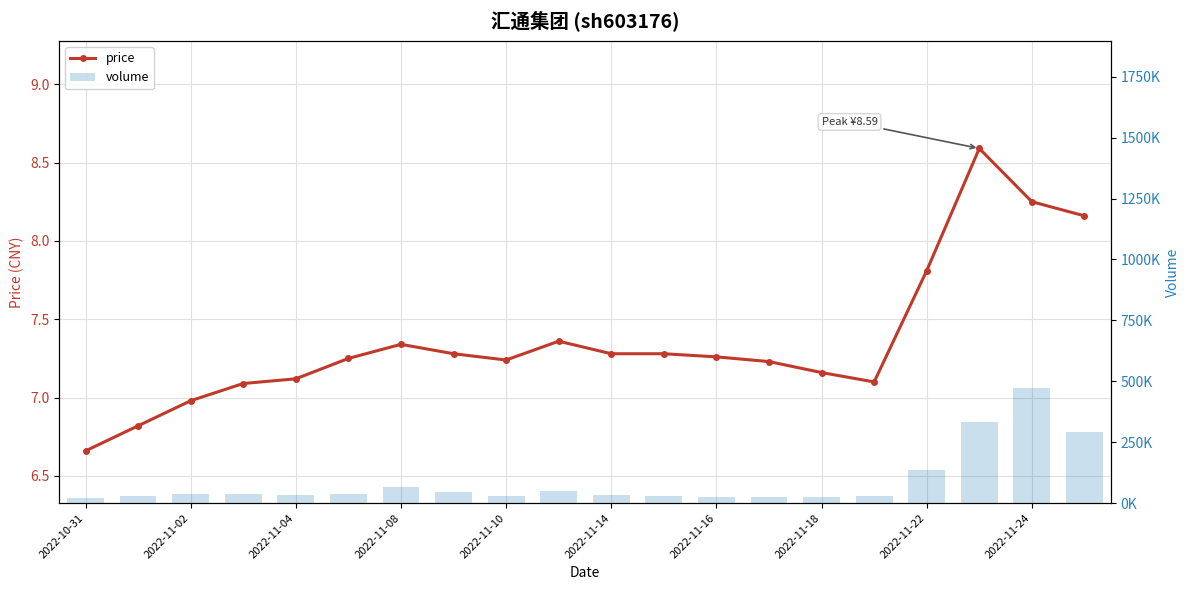

At 13, list the series in order from smallest to largest.

price, volume